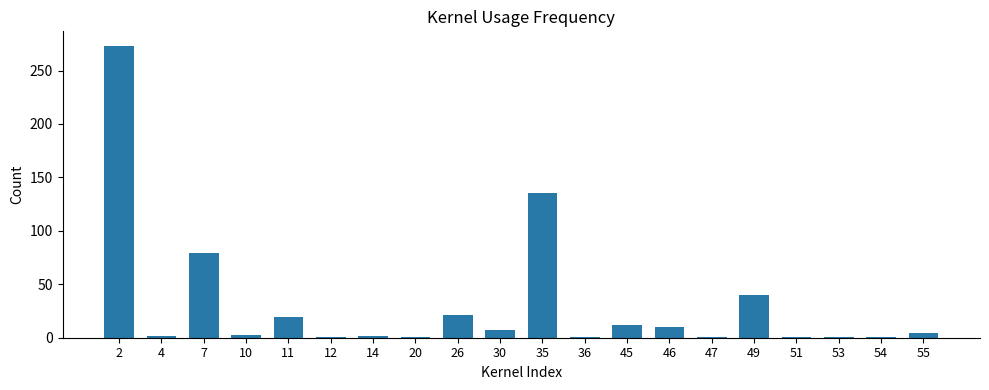

What is the minimum value shown in the chart?

1